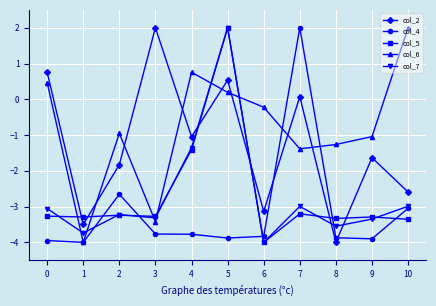

What is the sum of the col_4 values at 4 and 3?

-7.5